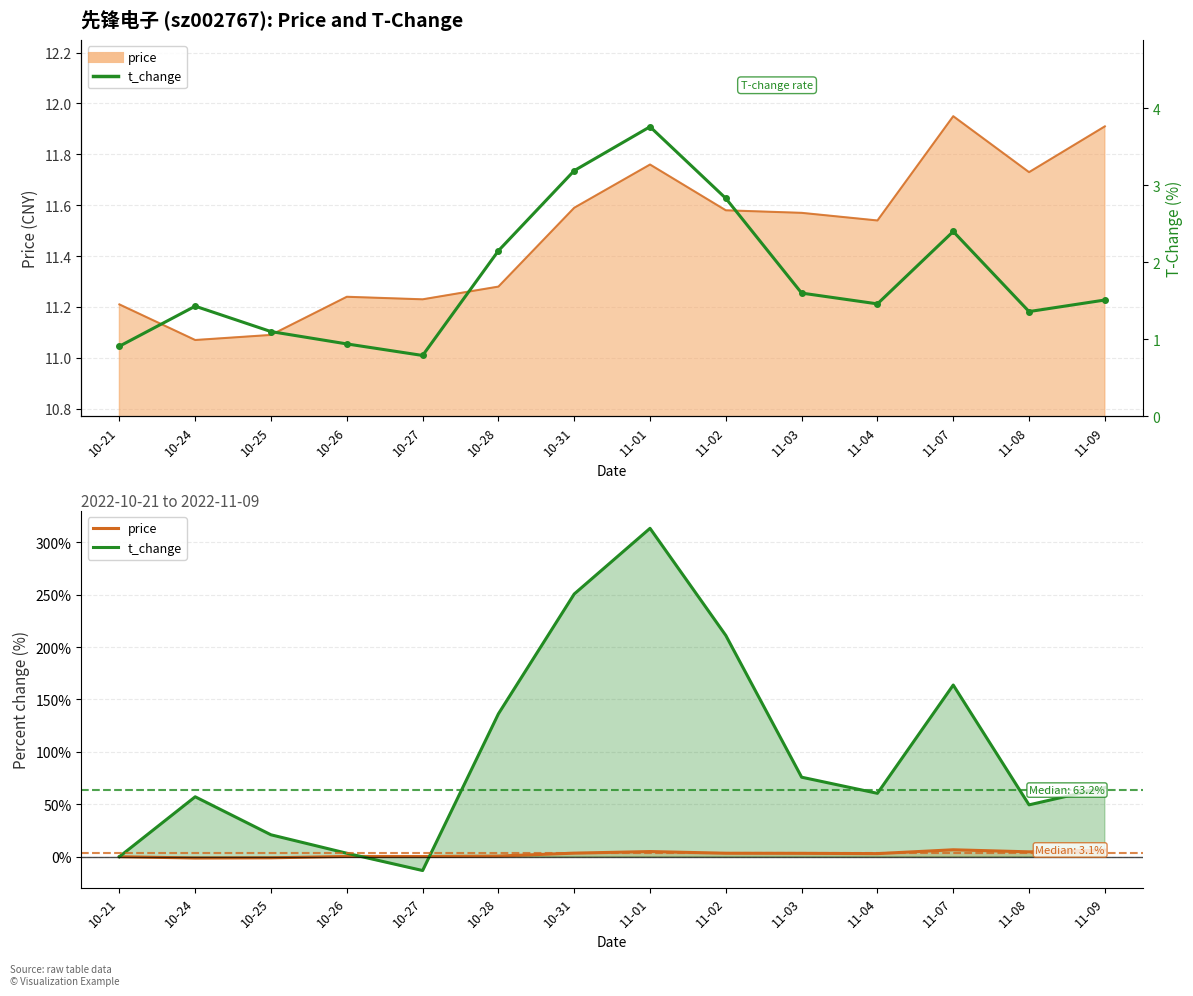

Where is the first local maximum for price?

10-26